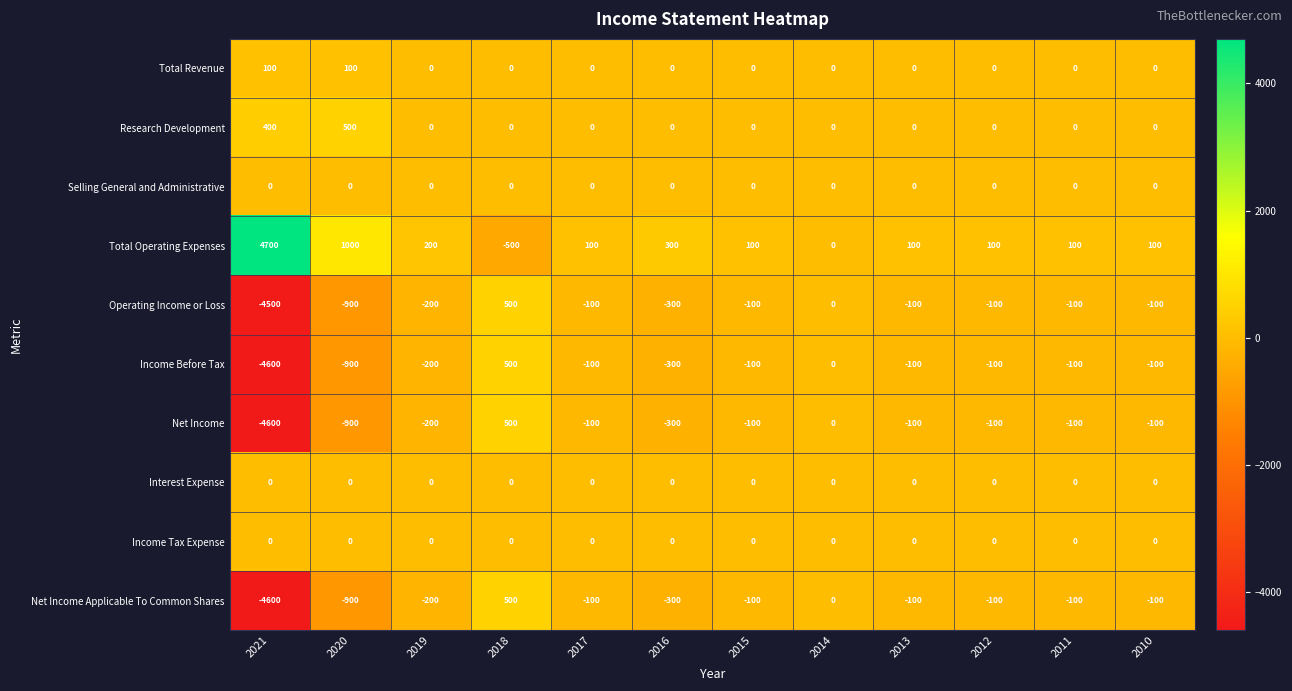

Which series has the largest range (max minus min)?

Total Operating Expenses